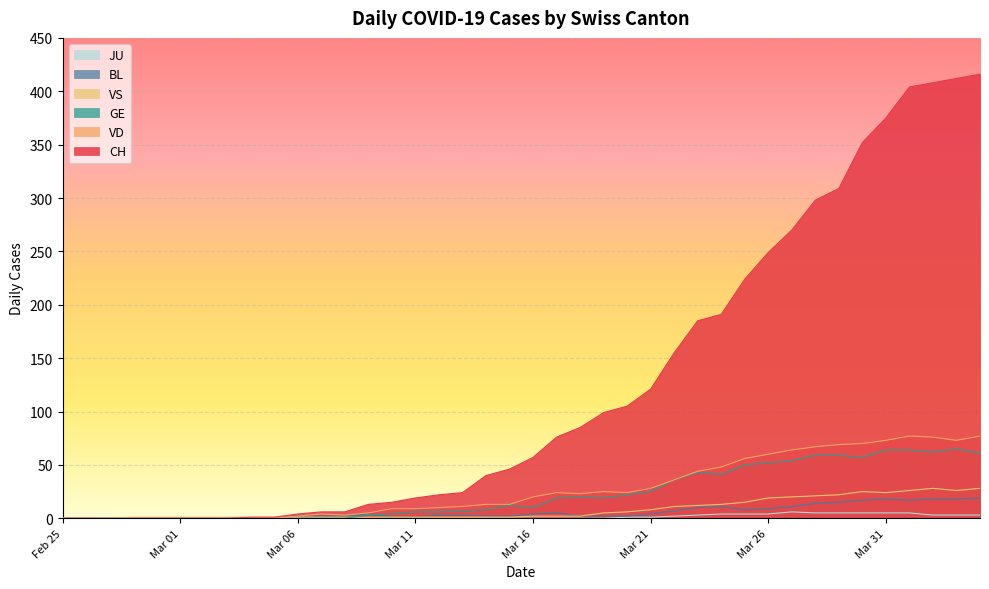

True or false: VS and CH cross at least once.

False